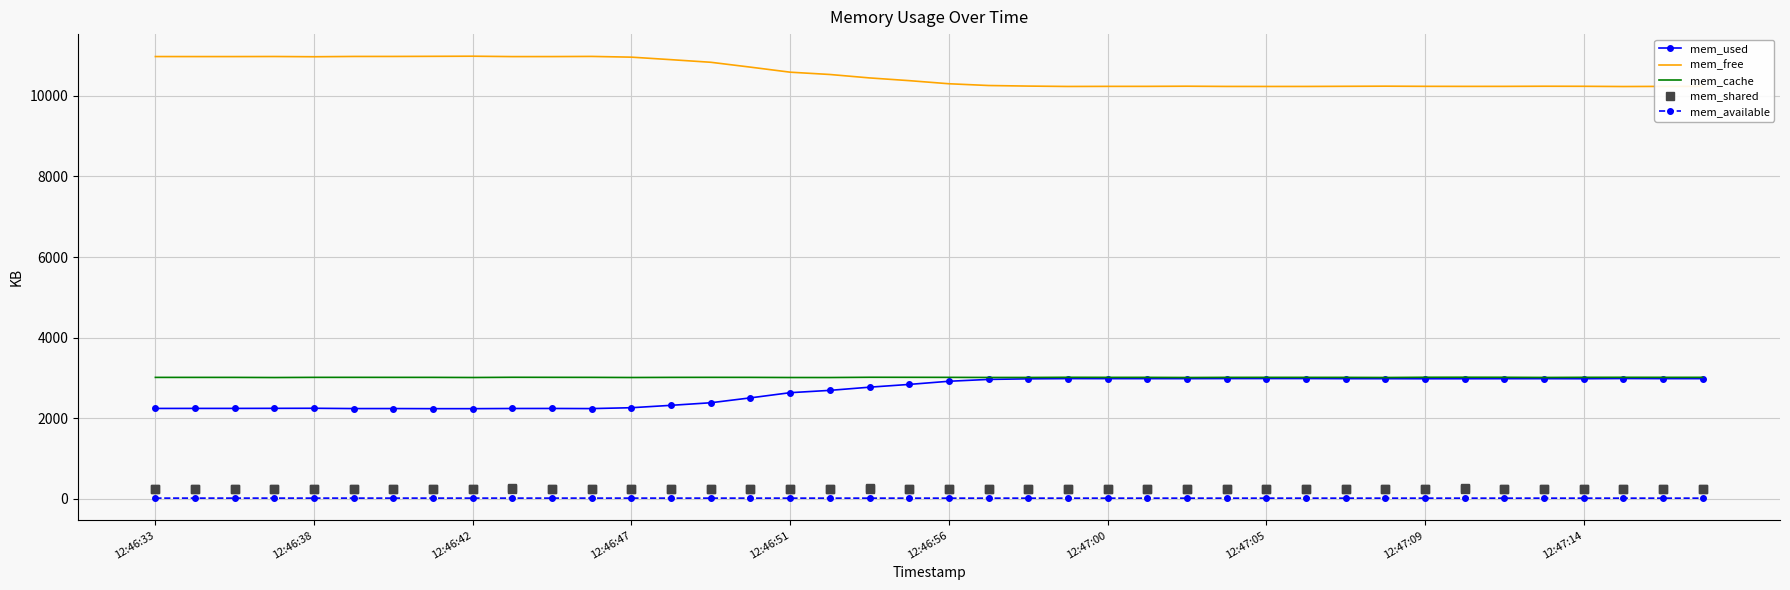

Which series reaches the maximum Y coordinate?

mem_free